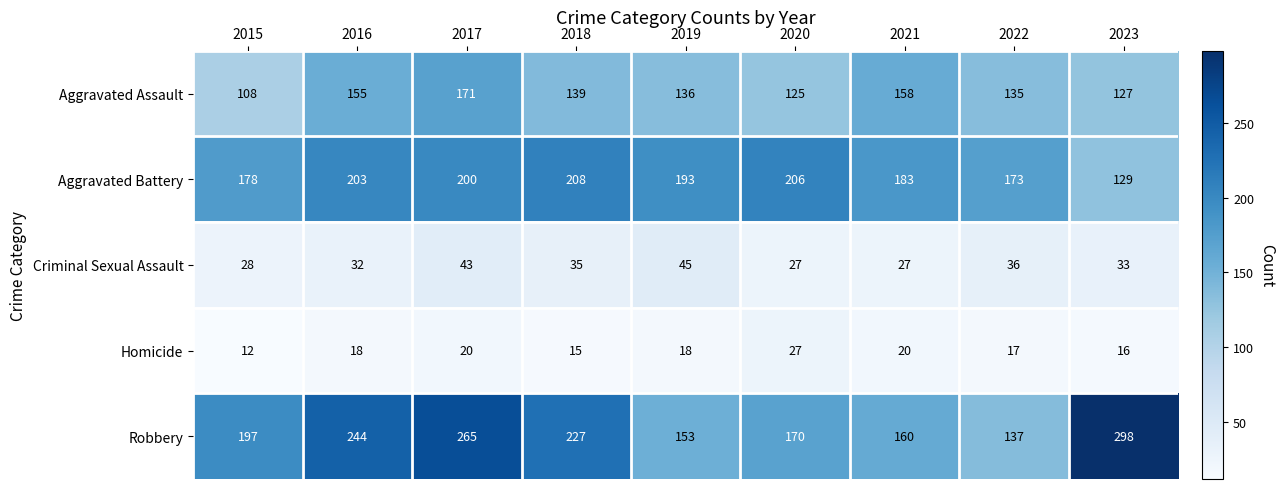

What is the difference between the maximum and minimum values in the Criminal Sexual Assault series?

18